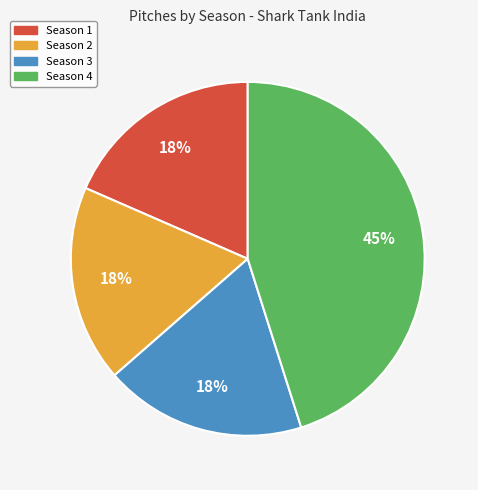

What percentage is the Season 2 slice, to the nearest percent?

18%